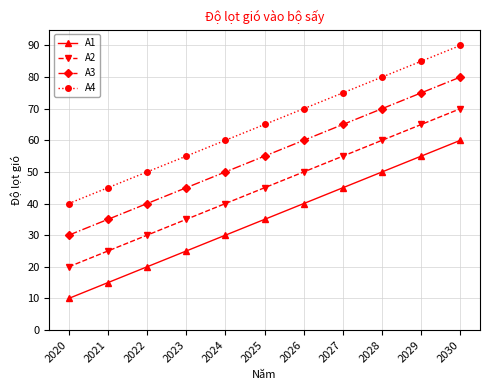

How many distinct data groups are displayed?

4